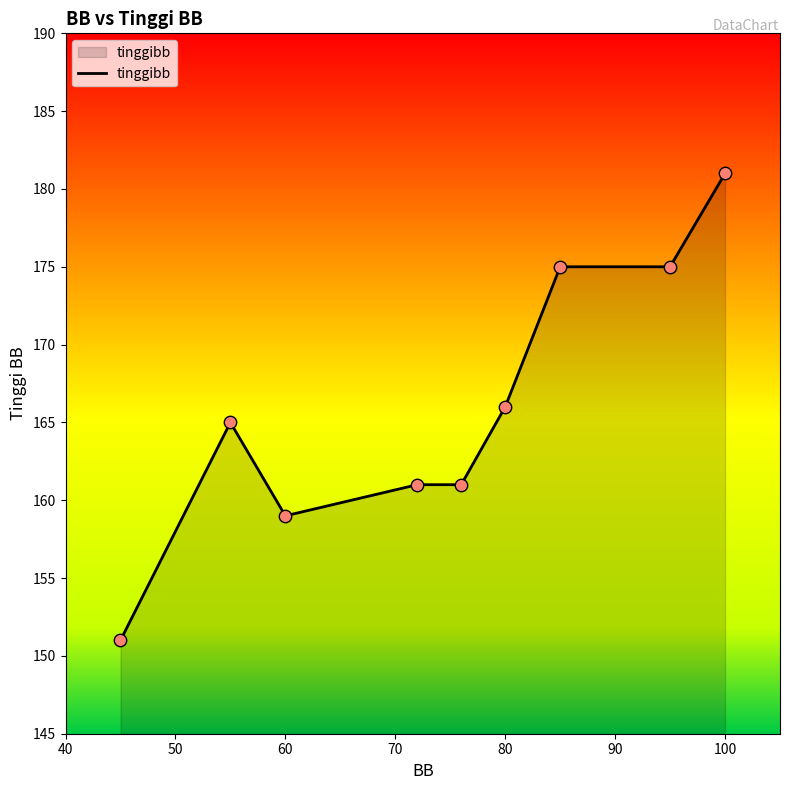

What is the difference between the maximum and minimum values?

30